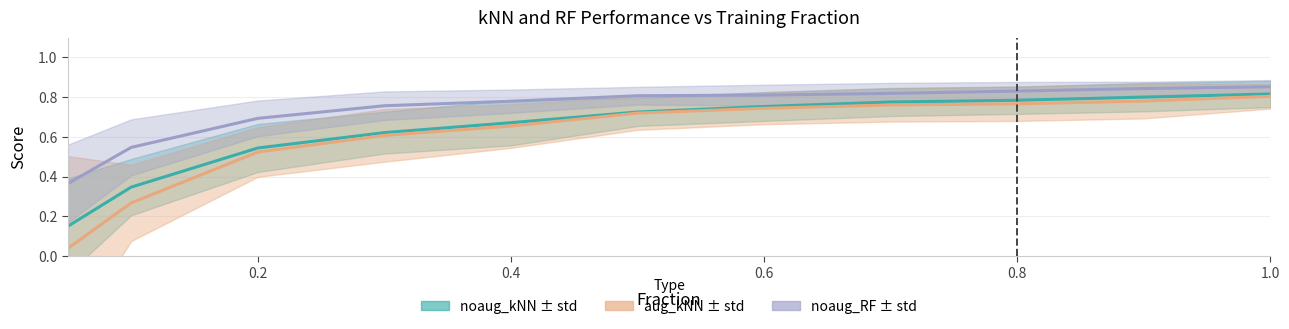

At 0.3, list the series in order from largest to smallest.

noaug_RF, noaug_kNN, aug_kNN